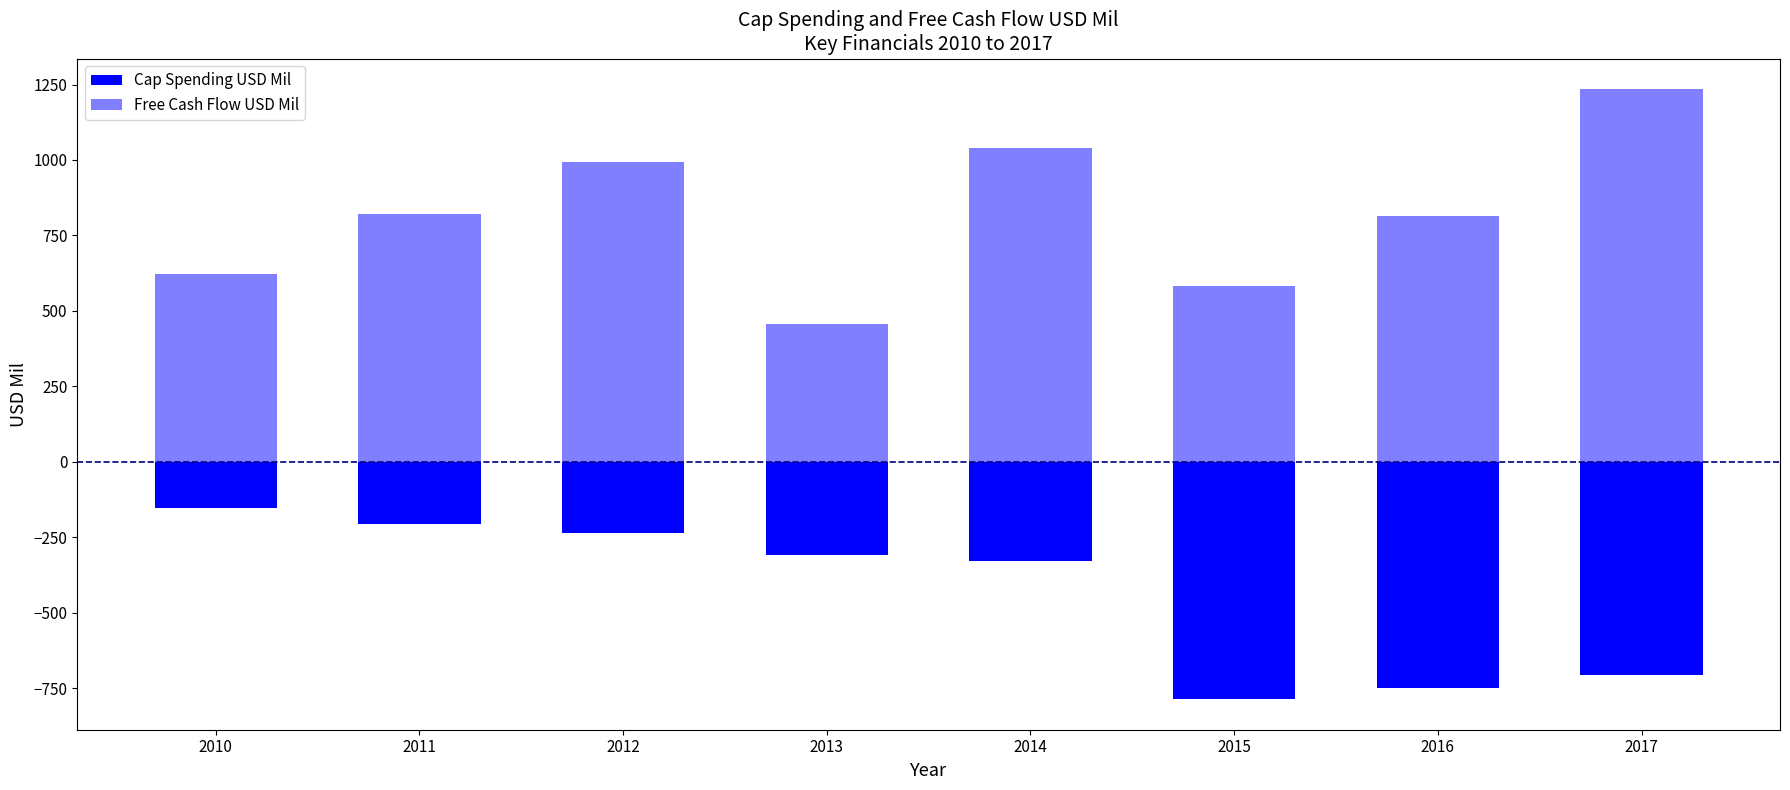

What is the value of the Cap Spending USD Mil bar at the 4th from the left?

-309